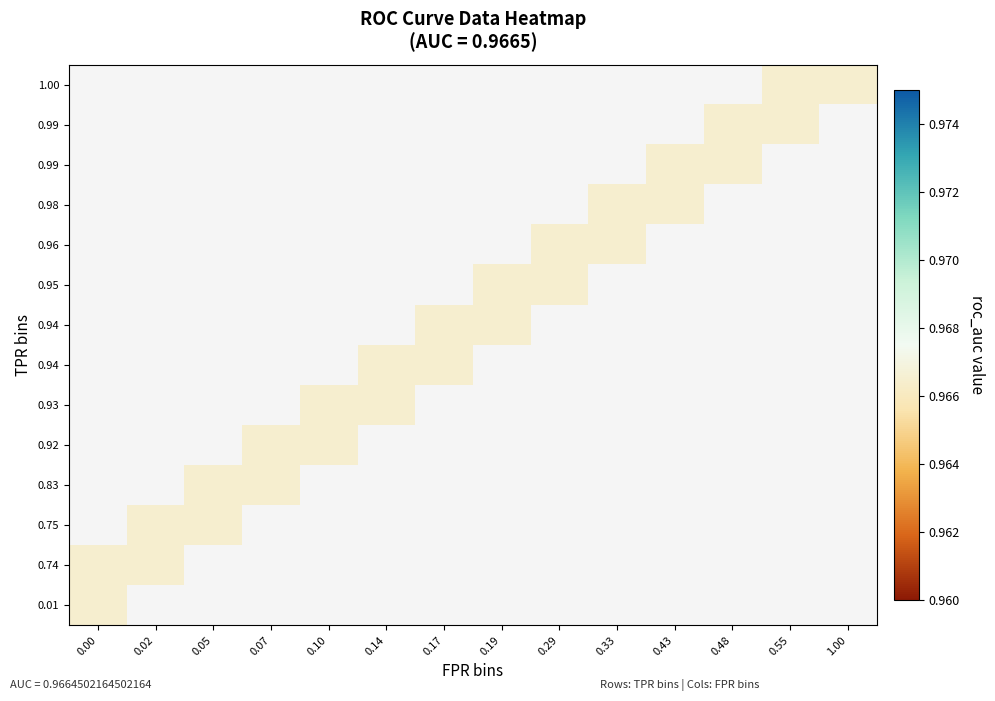

The tpr series shows 1.7 at 14. True or false?

False